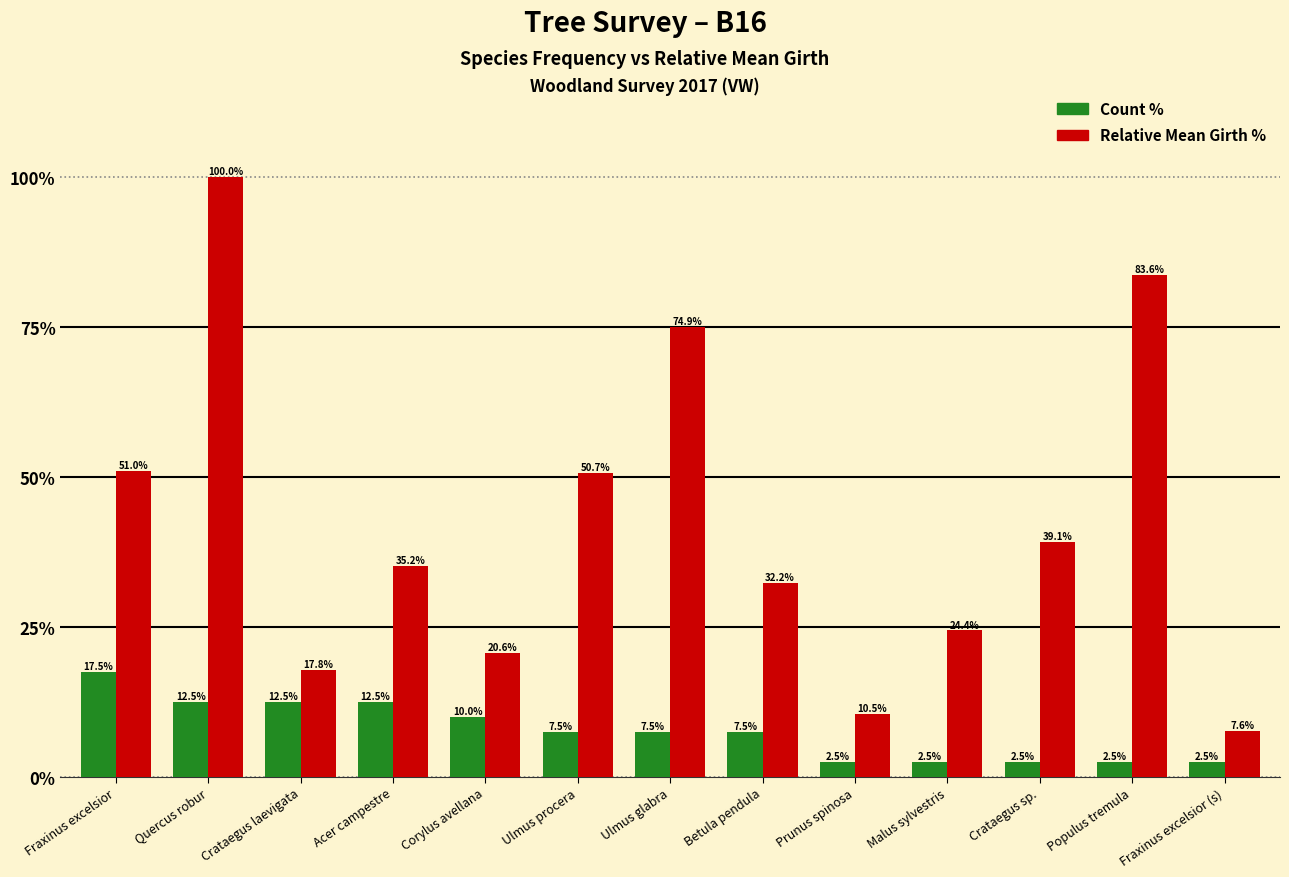

What are all the series names shown in the legend?

Count %, Relative Mean Girth %